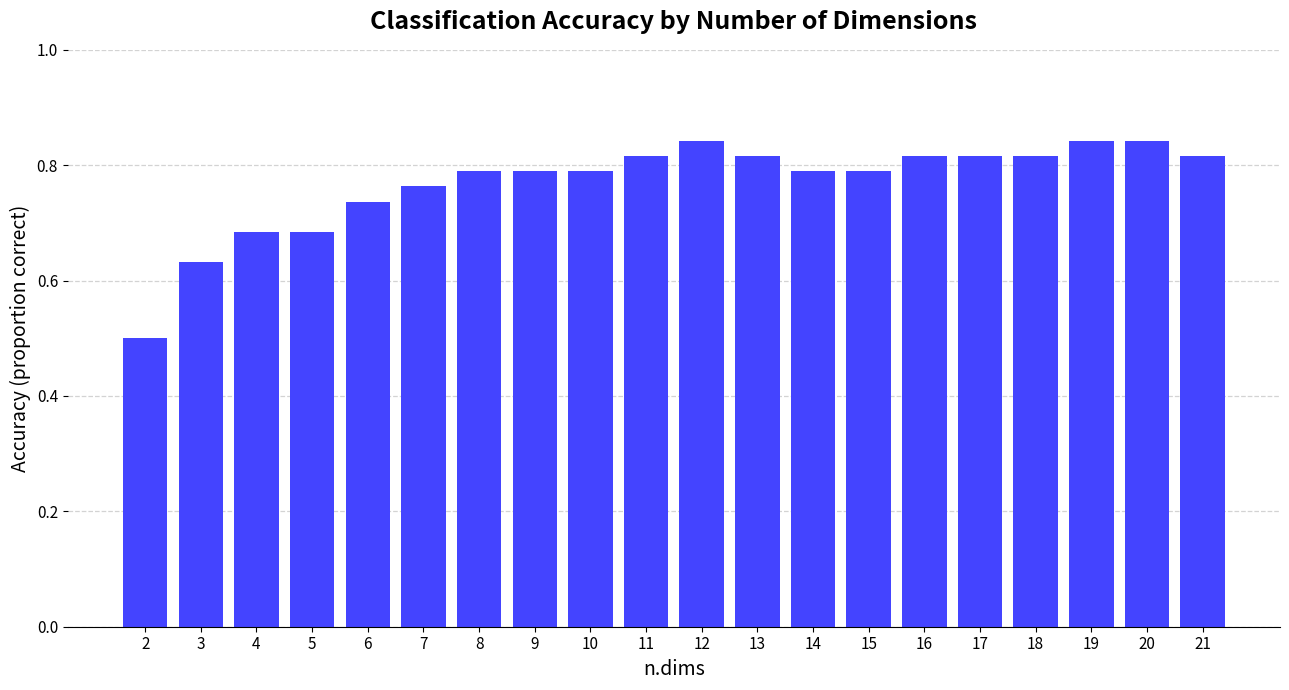

What is the value of the 1st bar from the left?

0.5